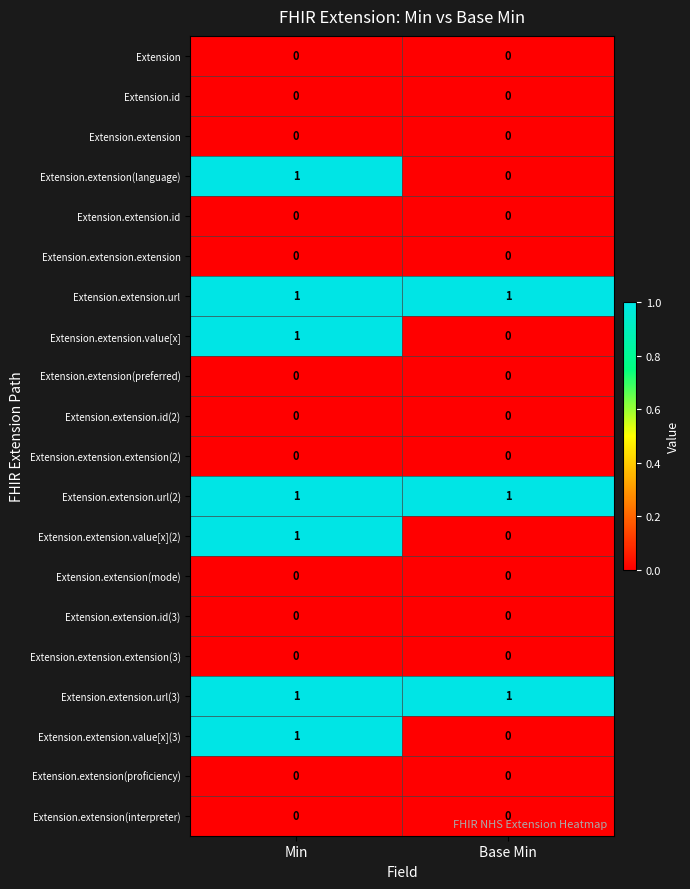

What is the total value across all series at Base Min?

3